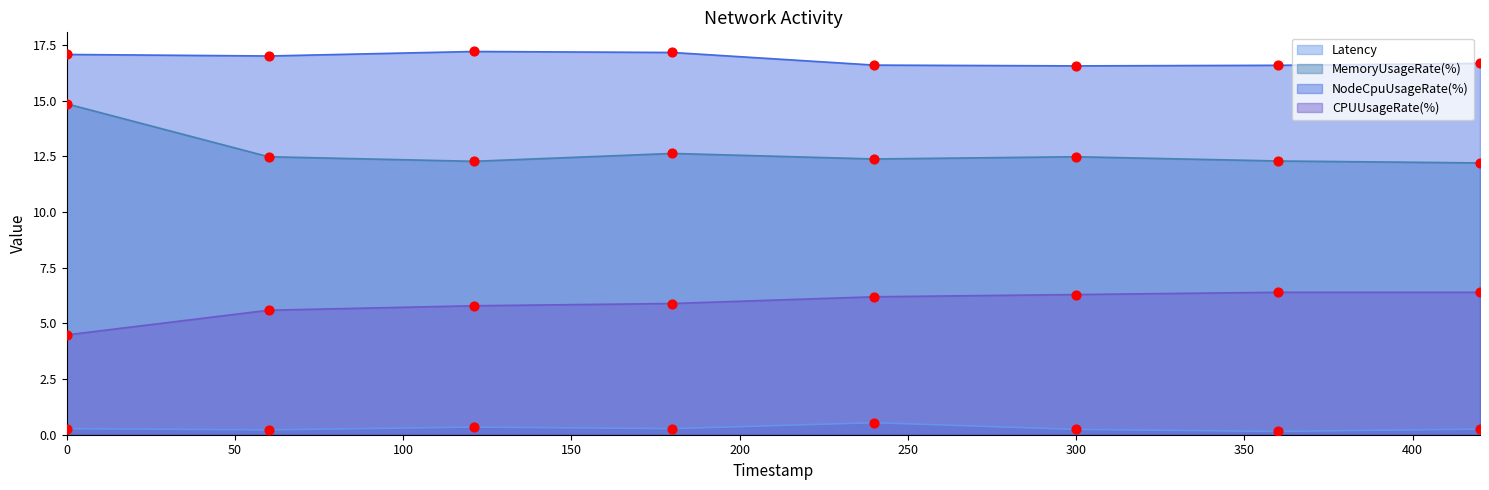

Which series reaches the maximum Y coordinate?

NodeCpuUsageRate(%)